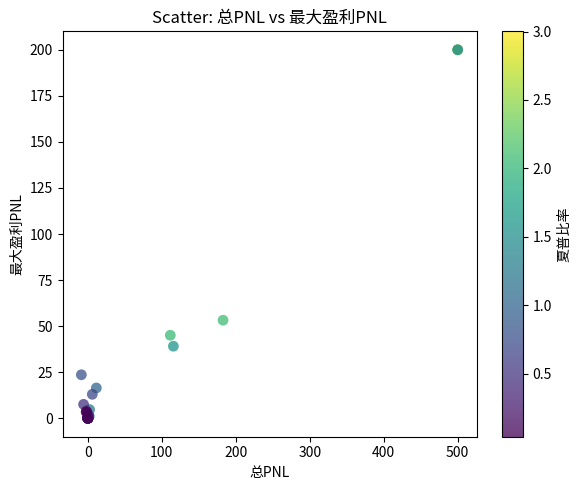

What Y value in the scatter plot is closest to 100?

53.2